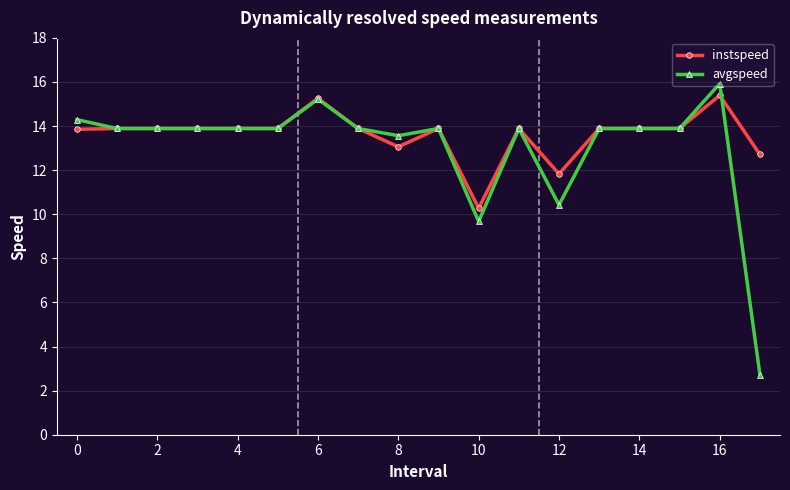

What is the lowest value of the avgspeed series?

2.7